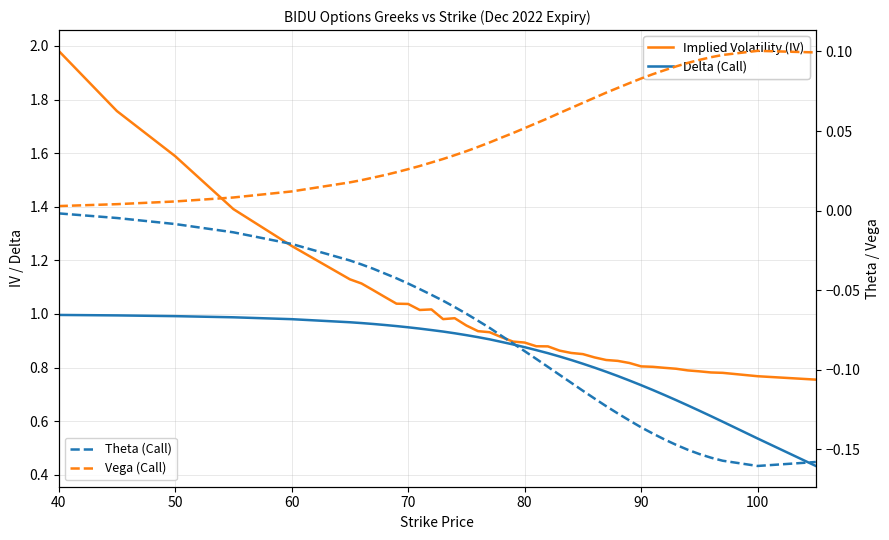

What is the value of the Implied Volatility (IV) point at the 22nd from the left?

0.9